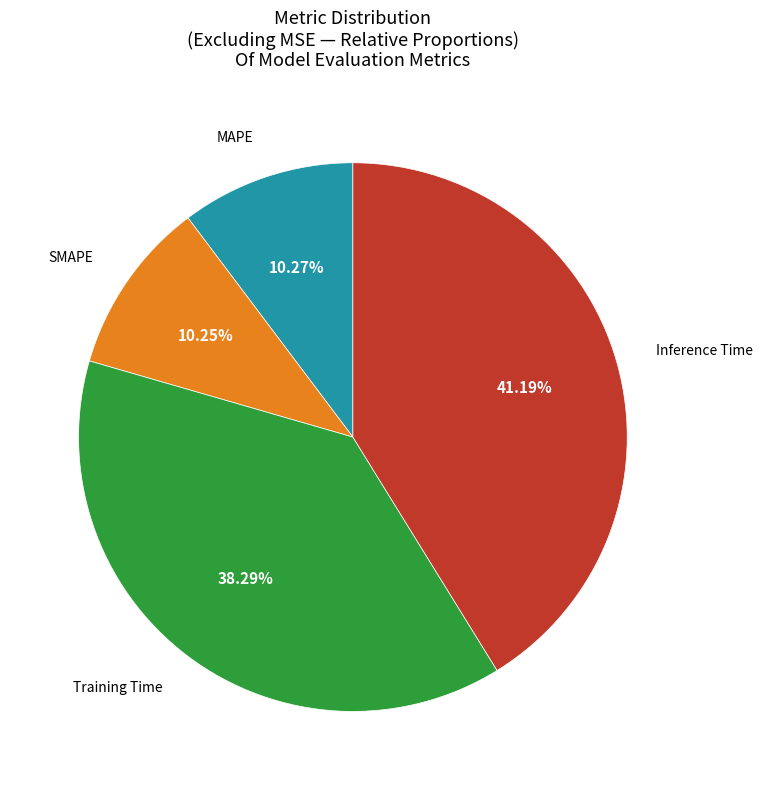

Is there a majority slice in this chart?

No